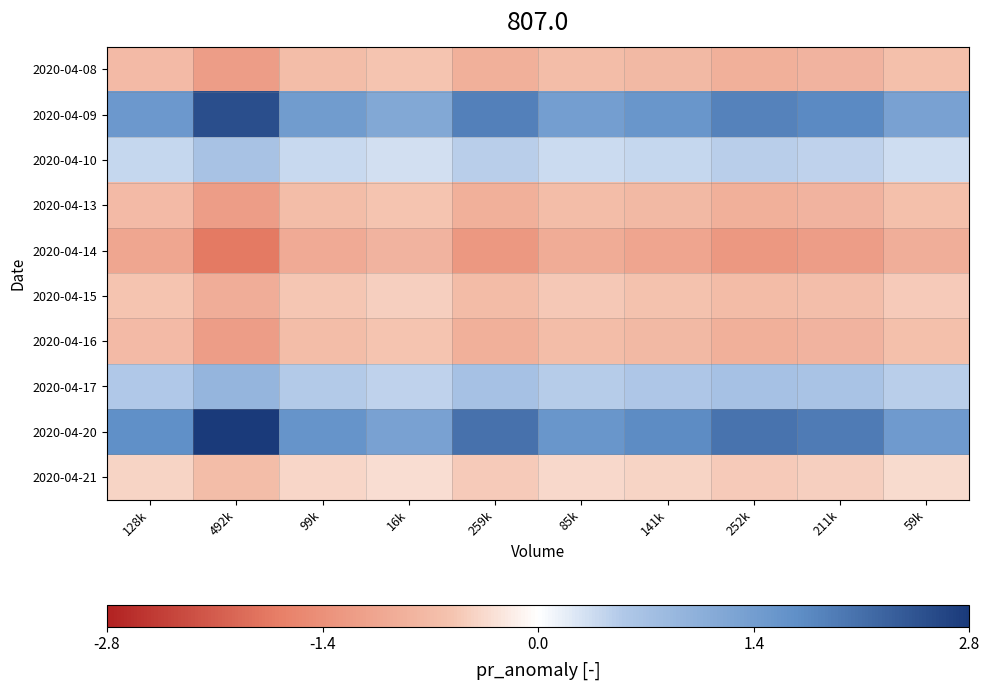

What is the difference between the highest and lowest values at 85k?

2.5